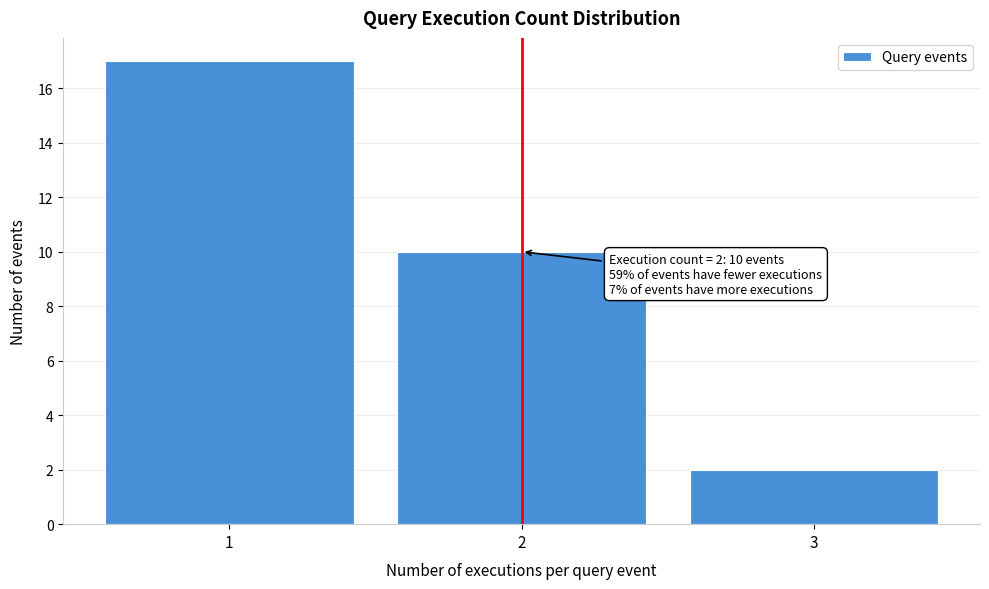

Which range on the x-axis has the tallest bar?

0.5 to 1.5